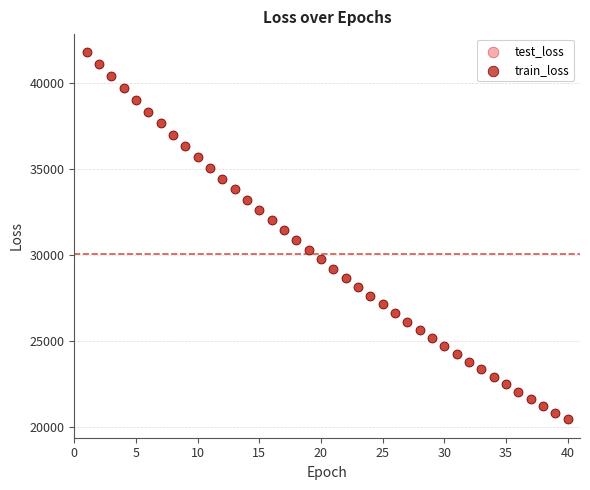

What are all the series names shown in the legend?

test_loss, train_loss